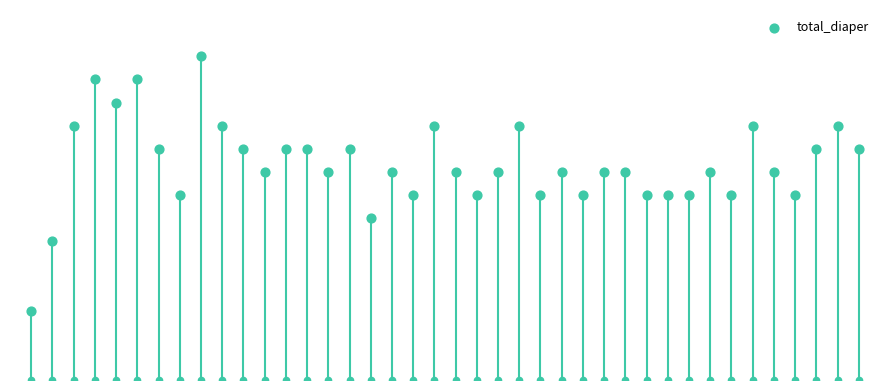

Between 35 and 15, which is larger?

15